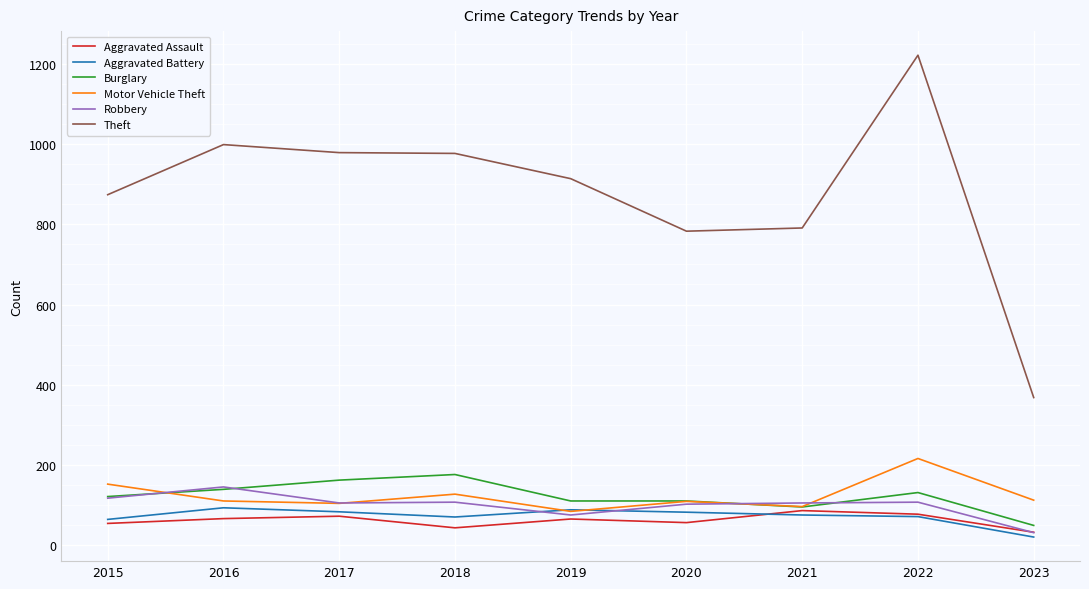

Which series has the largest range (max minus min)?

Theft